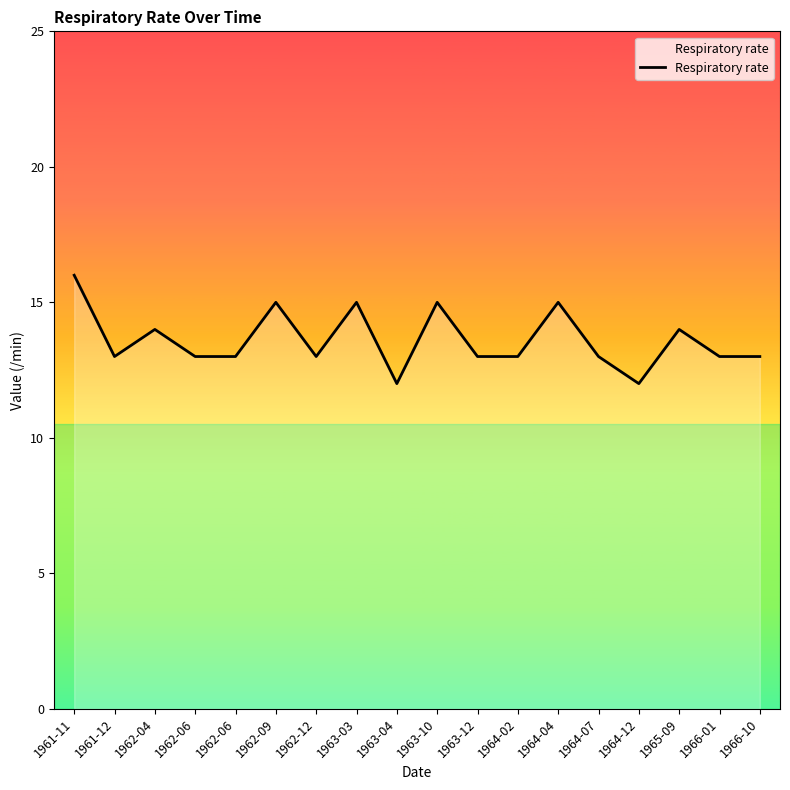

Rank the categories by value from highest to lowest.

1961-11, 1962-09, 1963-03, 1963-10, 1964-04, 1962-04, 1965-09, 1961-12, 1962-06, 1962-06, 1962-12, 1963-12, 1964-02, 1964-07, 1966-01, 1966-10, 1963-04, 1964-12